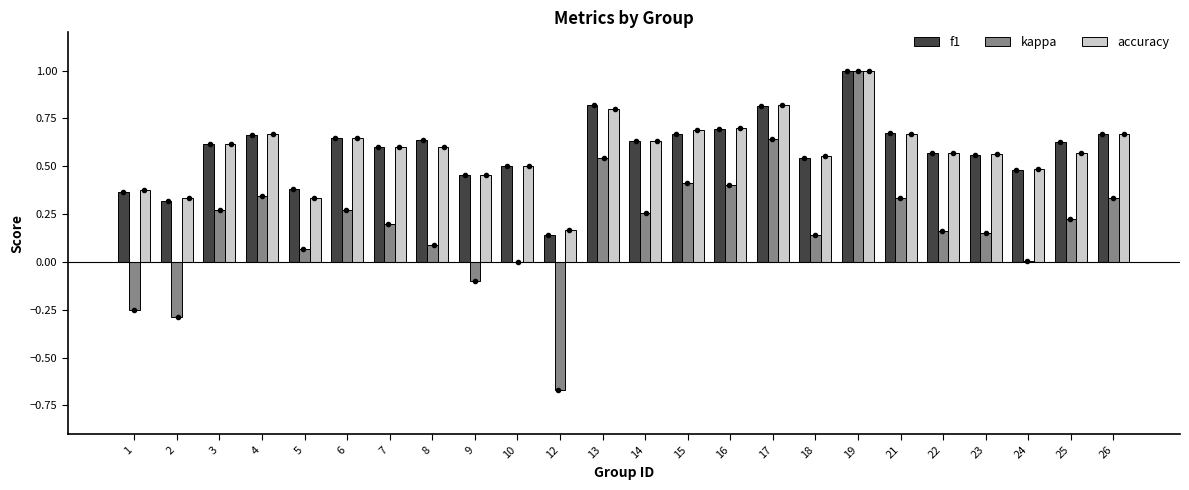

At which category does the chart reach its peak across all series?

19